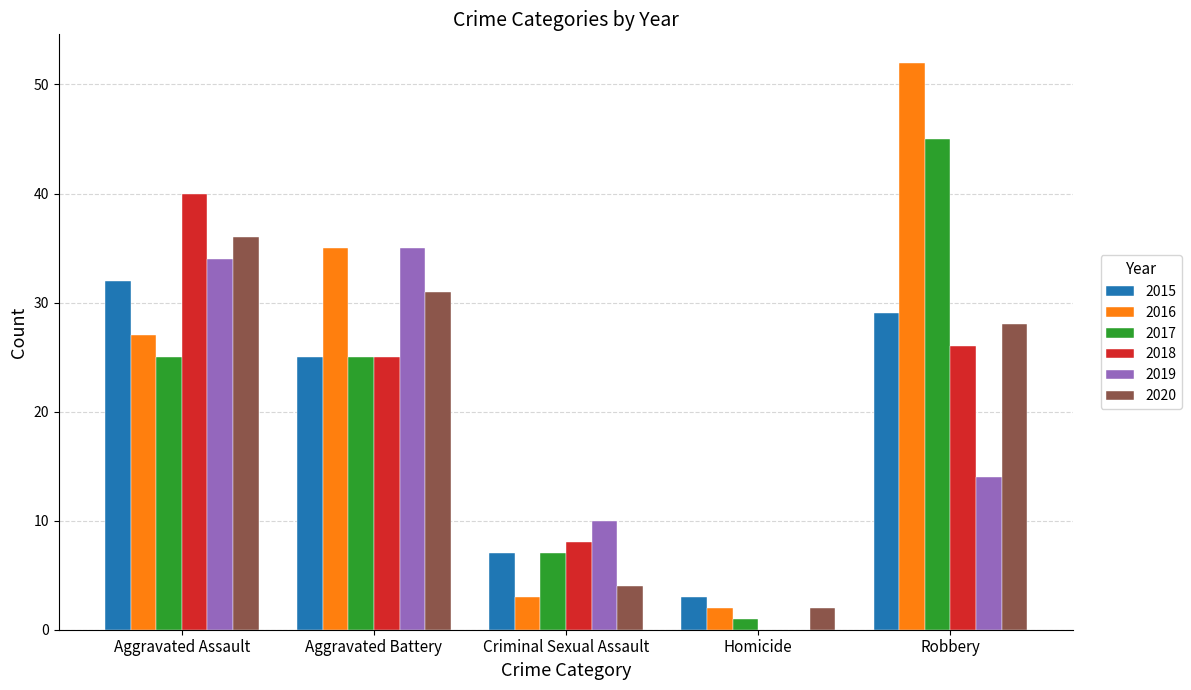

At which label does 2018 first exceed 25?

Aggravated Assault